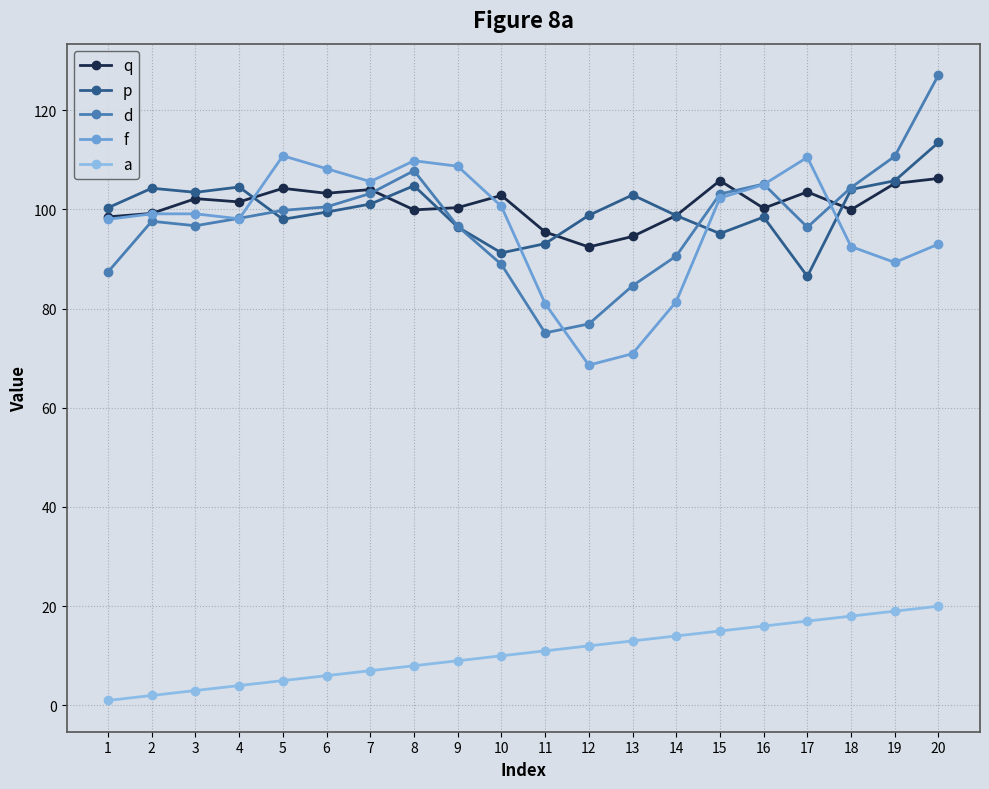

Which series changed the most between 10 and 14?

f